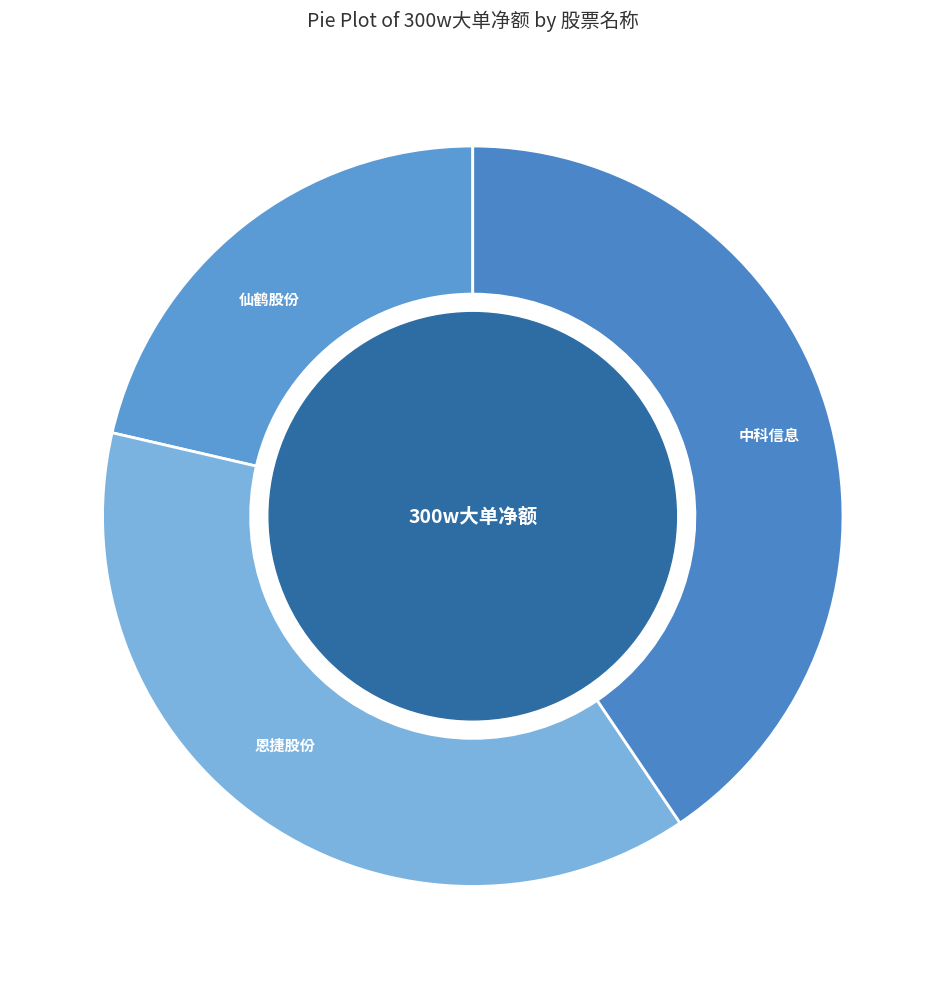

Does any single category account for the majority?

No